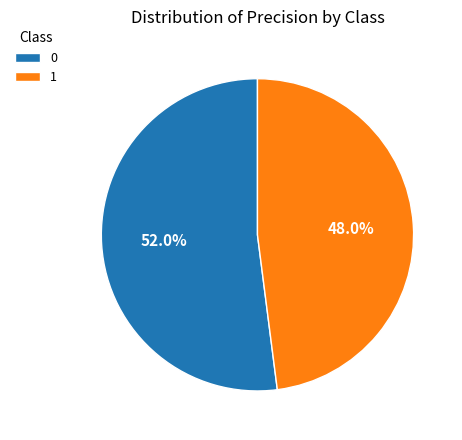

True or false: 1 accounts for 58% of the total.

False